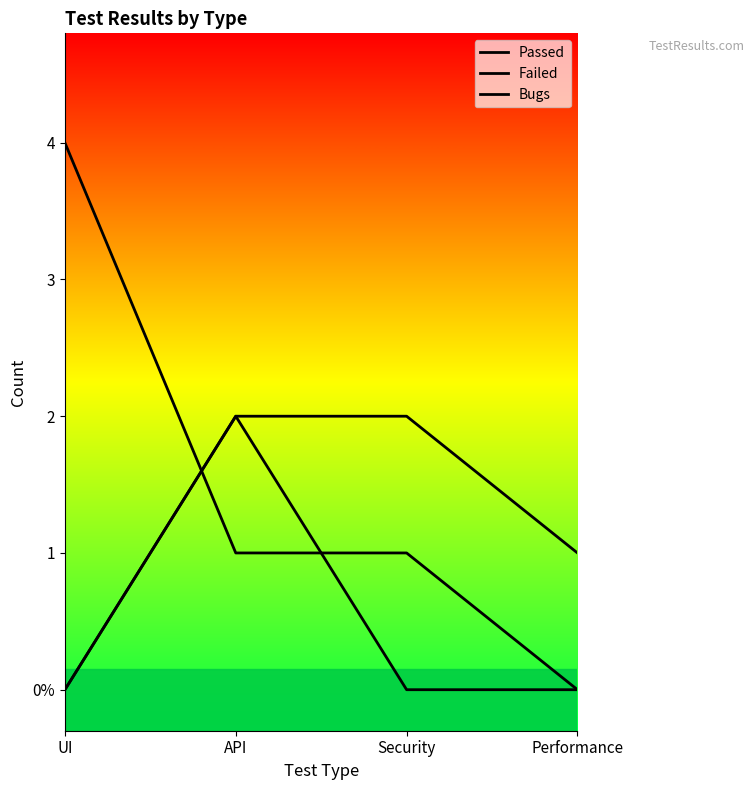

Is it true that Failed equals 0 at Security?

False